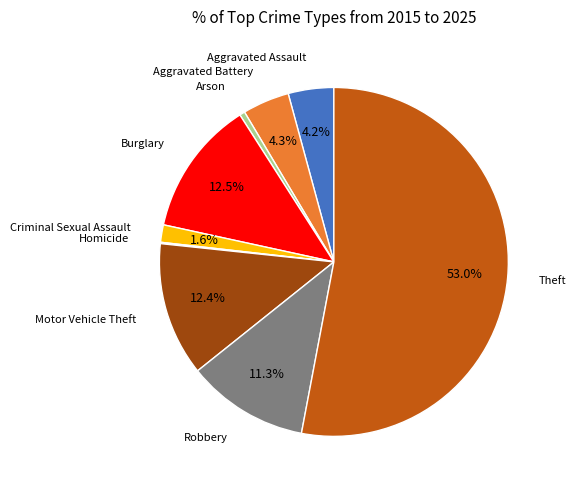

Does Theft represent more than half of the total?

Yes